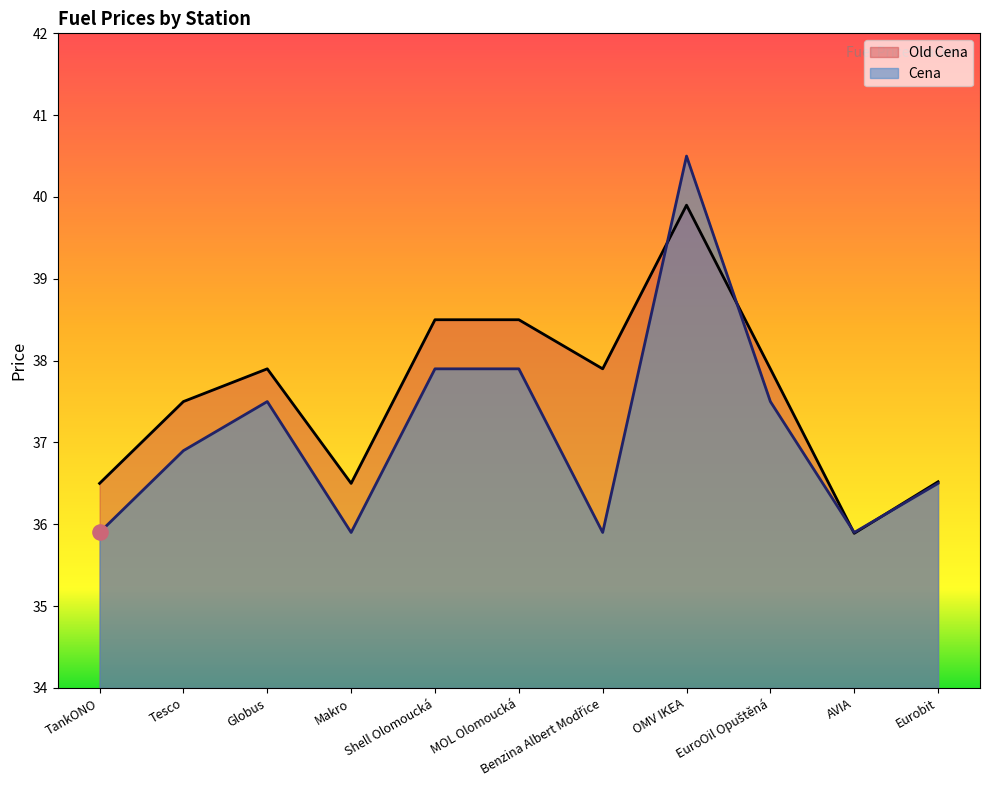

Which series contains the lowest Y value?

Old Cena